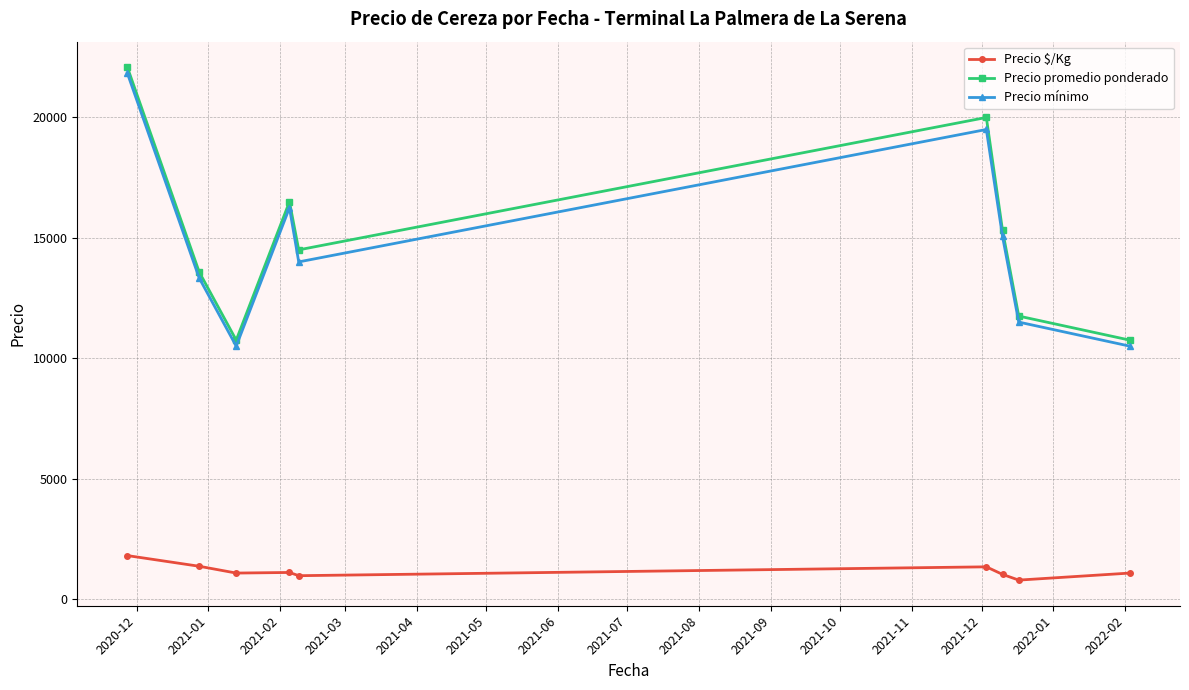

Rank the series by their maximum value, from lowest to highest.

Precio $/Kg, Precio mínimo, Precio promedio ponderado